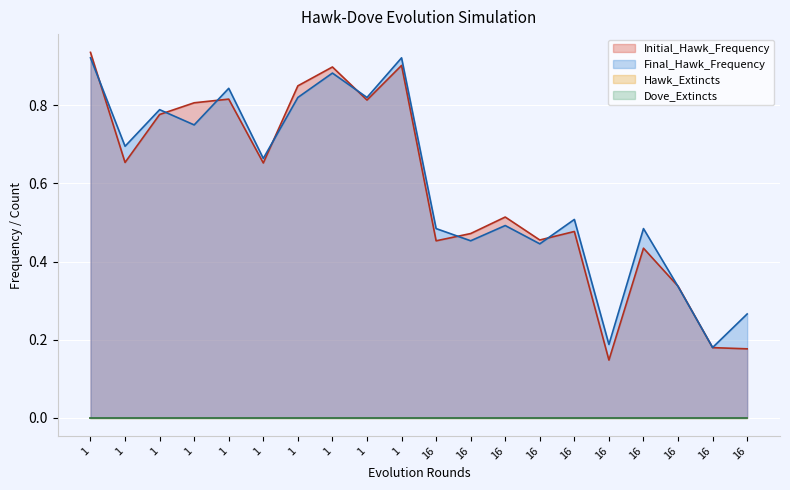

Does the chart display data point markers on the line(s)?

No